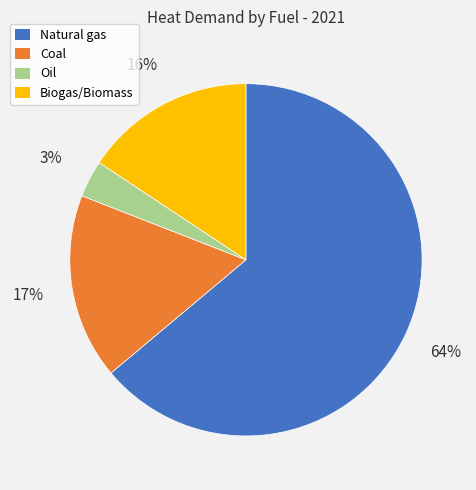

Is there any slice that represents more than half of the pie?

Yes